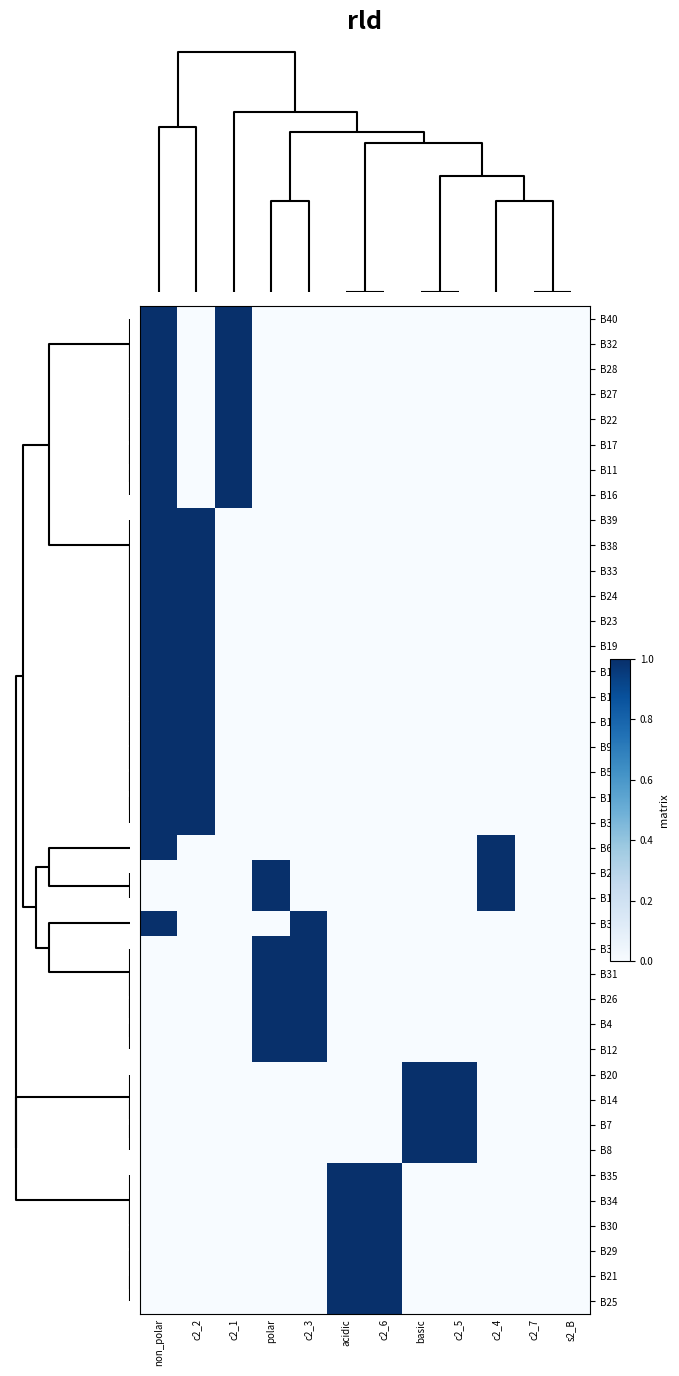

How many series are shown in this chart?

40